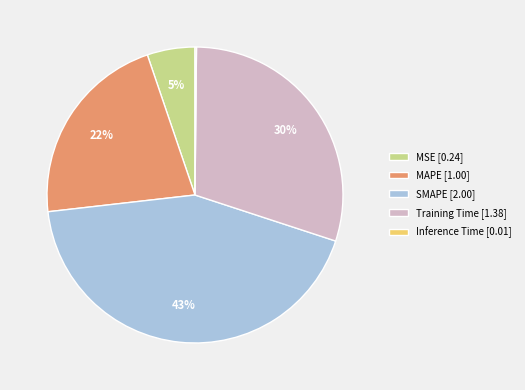

Is the sum of SMAPE and MAPE greater than half?

Yes